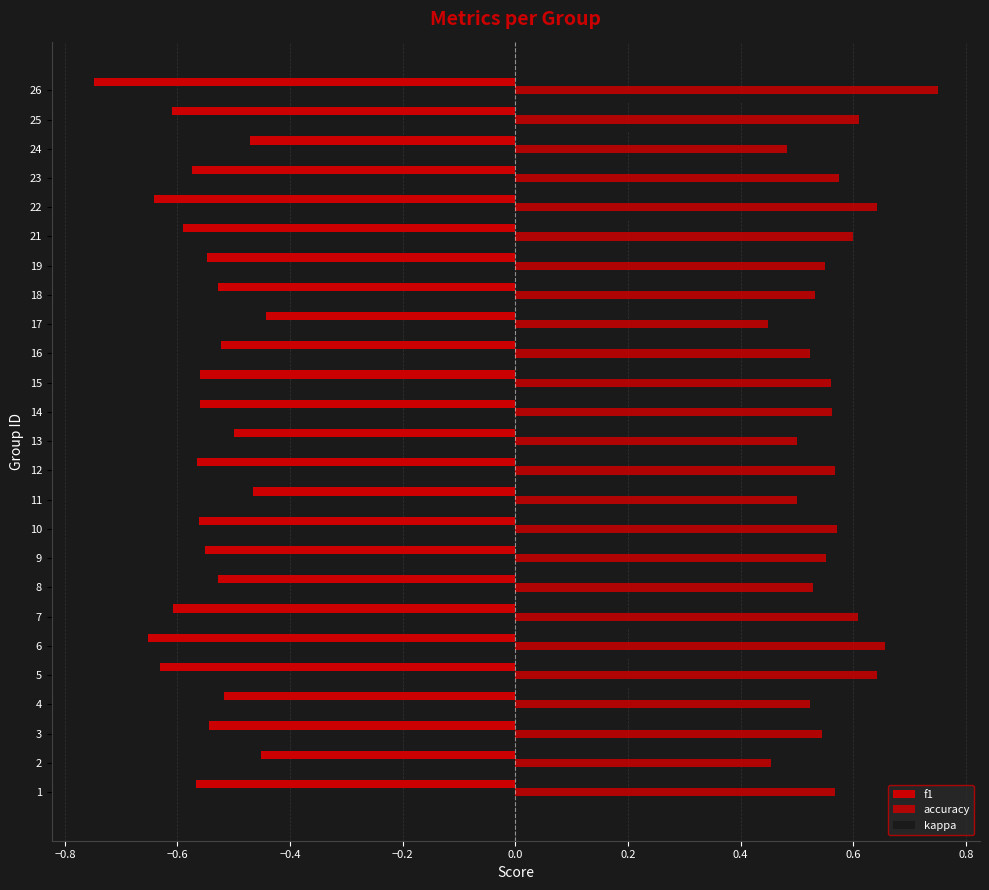

How many categories are shown in the chart?

25